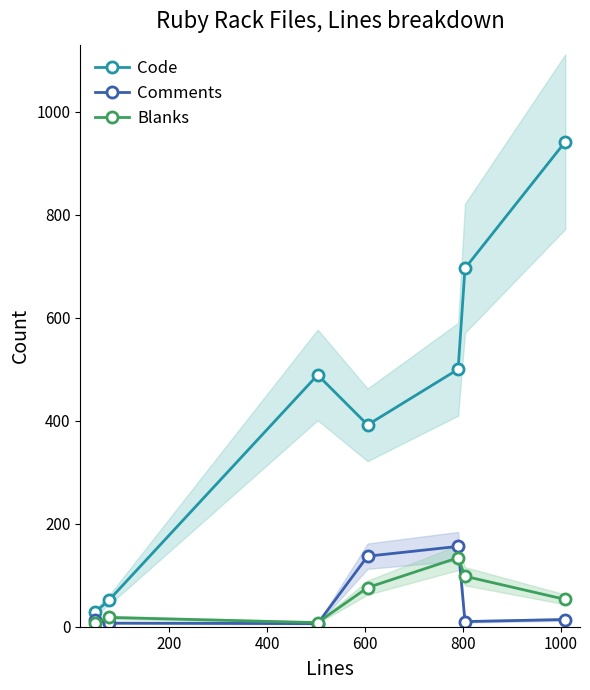

What is the difference between the maximum and minimum values in the Code series?

914